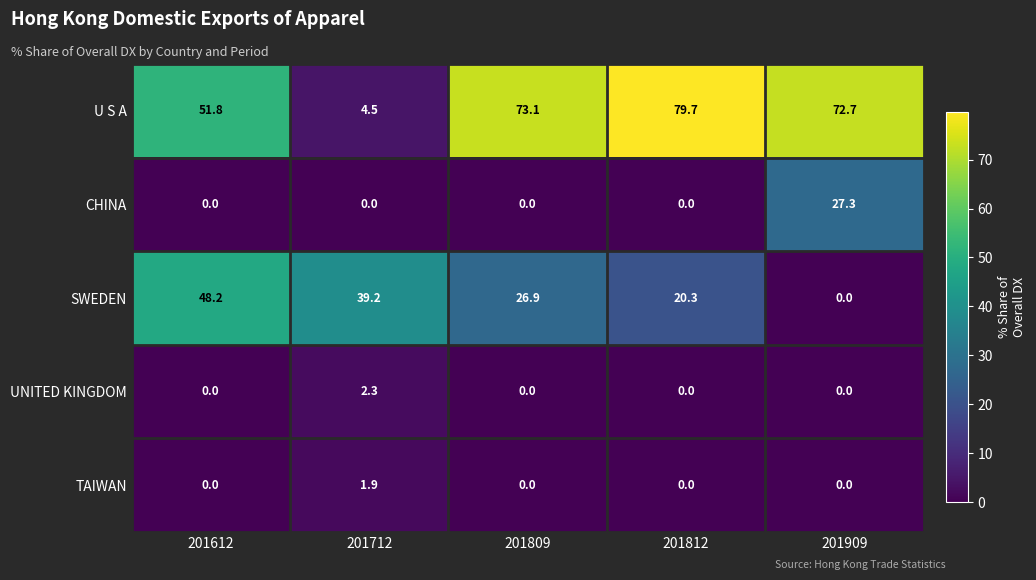

Which category has the highest value across all series?

201812